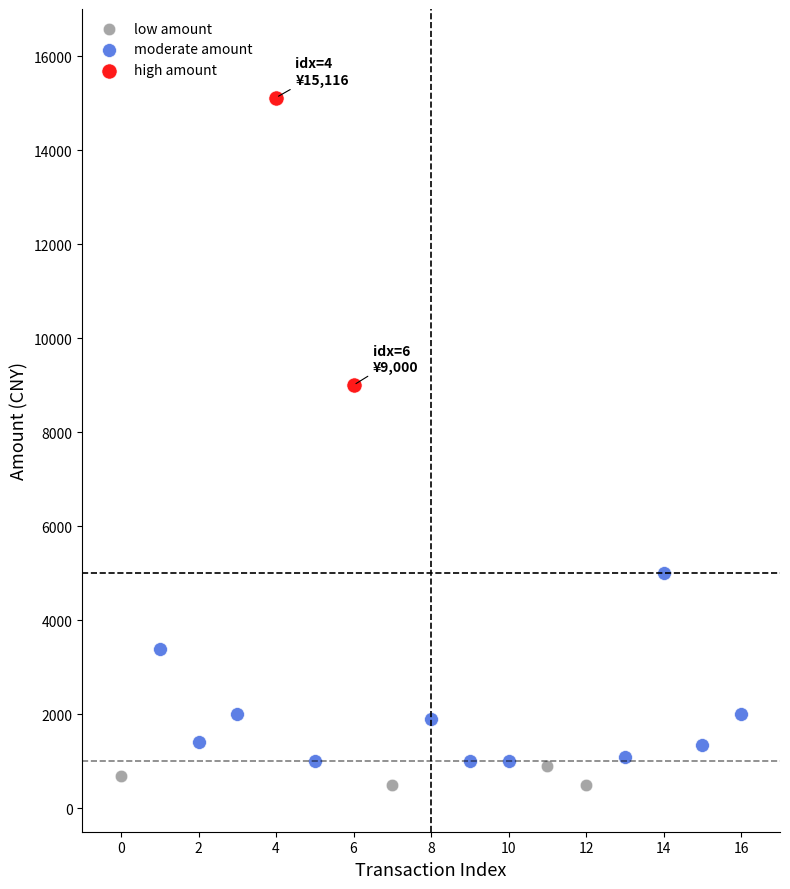

Which series contains the highest Y value?

high amount